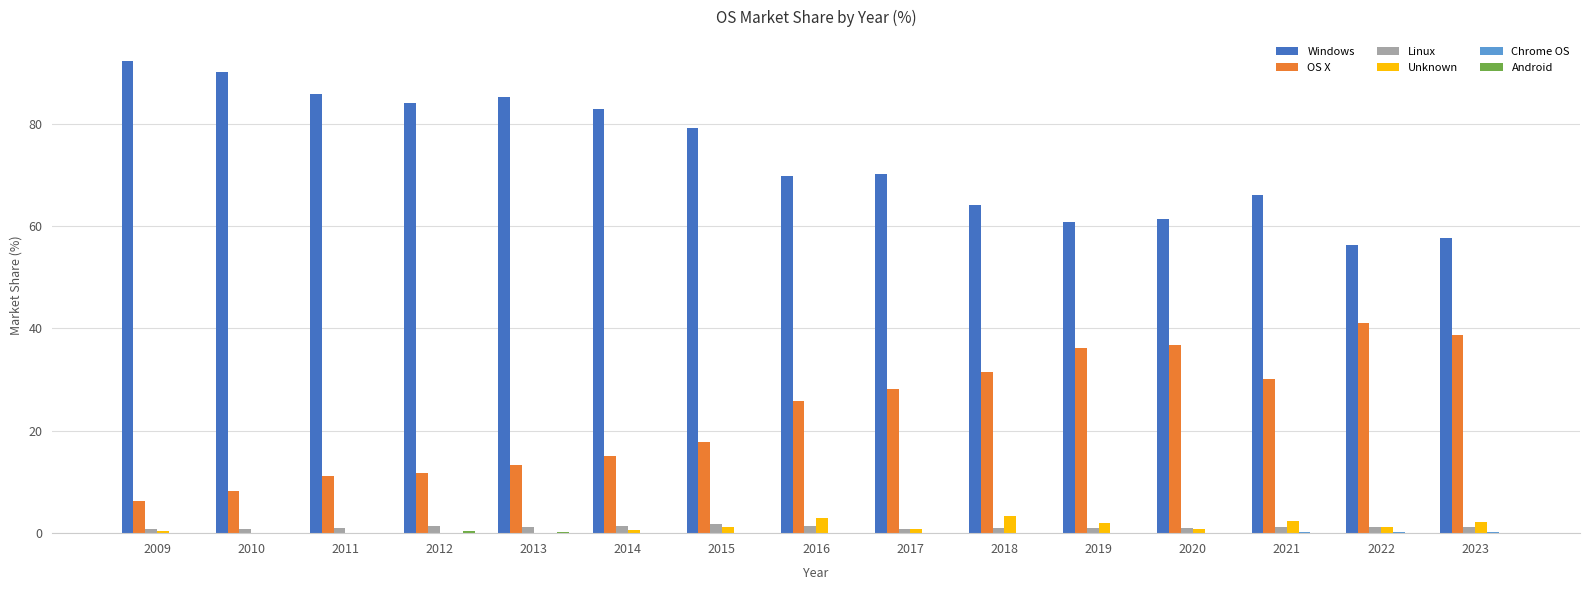

What is the total value across all series at 2017?

100.0